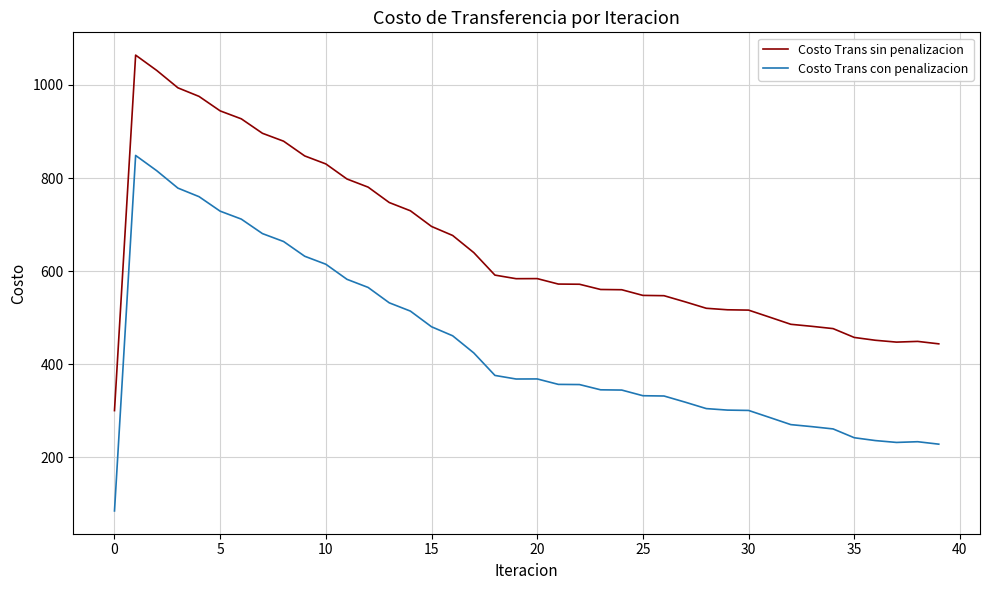

What is the difference between the maximum and minimum values in the Costo Trans sin penalizacion series?

763.6